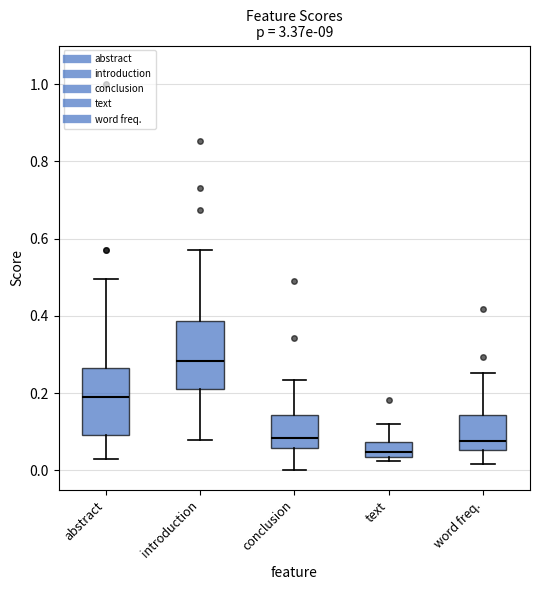

Reading left to right, transcribe this box plot: for each box, give where its median line is, the range the box spans, and where its two whiskers end, as read against the y-axis. The values are not printed on the chart, so give them approximately, as read against the axis.

abstract: median 0.20, box 0.10 to 0.26, whiskers 0.04 to 0.50
introduction: median 0.28, box 0.22 to 0.38, whiskers 0.08 to 0.58
conclusion: median 0.08, box 0.06 to 0.14, whiskers 0.00 to 0.24
text: median 0.04 (inside the box), box 0.04 to 0.08, whiskers 0.02 to 0.12
word freq.: median 0.08, box 0.06 to 0.14, whiskers 0.02 to 0.26